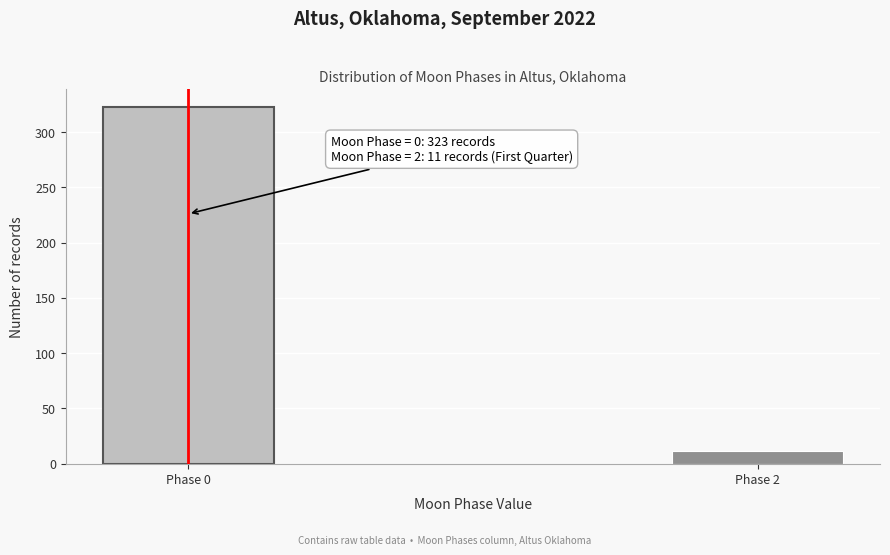

Reading left to right, transcribe all the data shown in this chart.

Phase 0=323	Phase 2=11